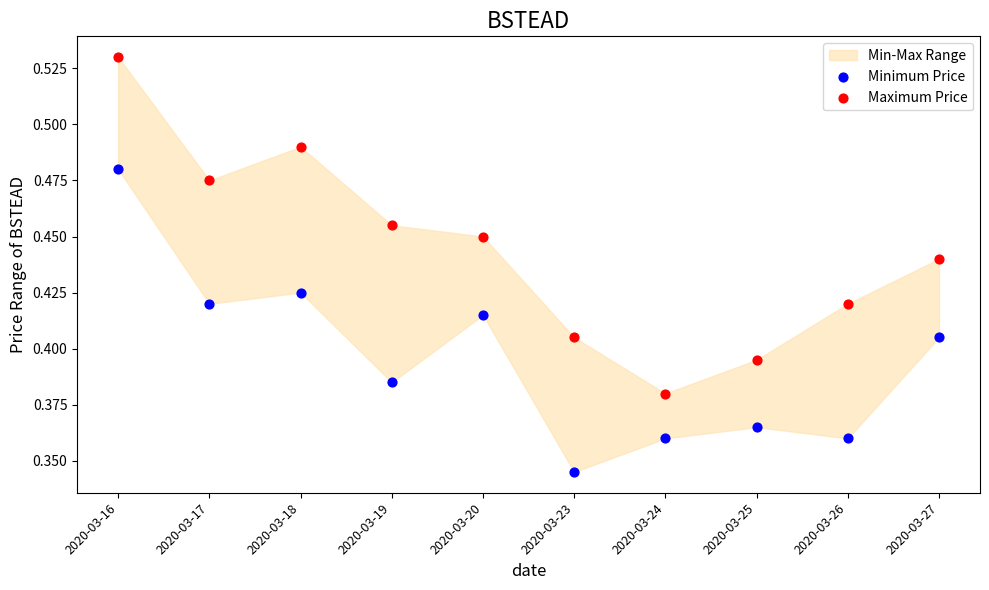

Which series has the widest spread of Y values?

Maximum Price